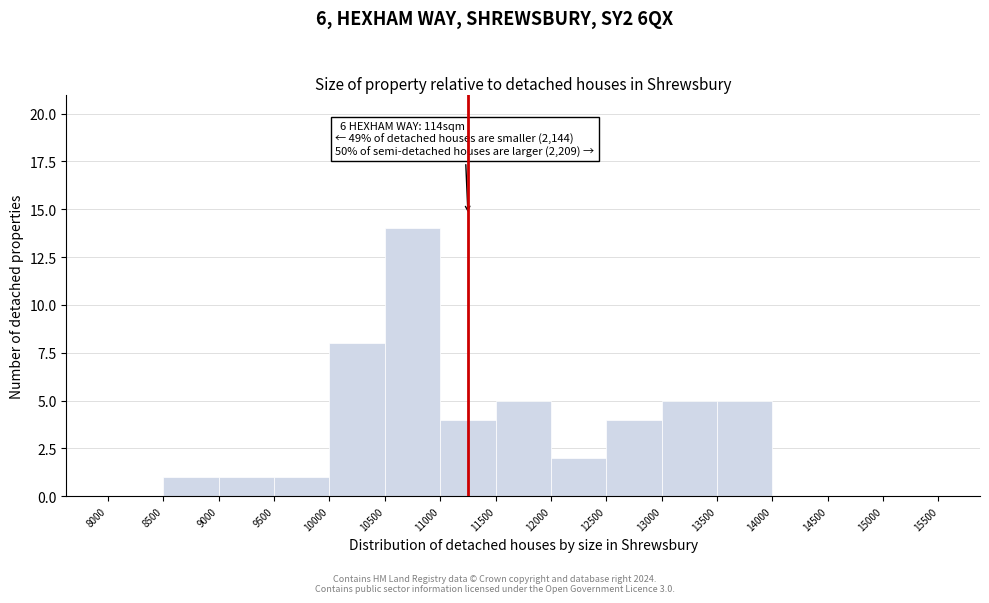

Over which range of the x-axis is the bar tallest?

10500 to 11000